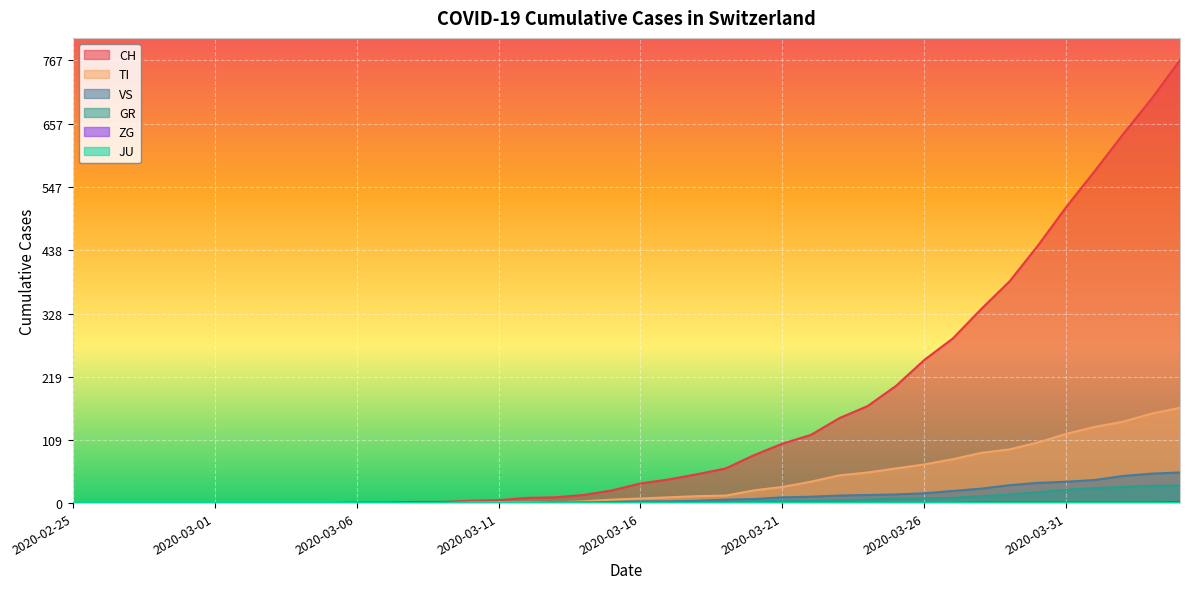

At how many categories does at least one series exceed 217?

10